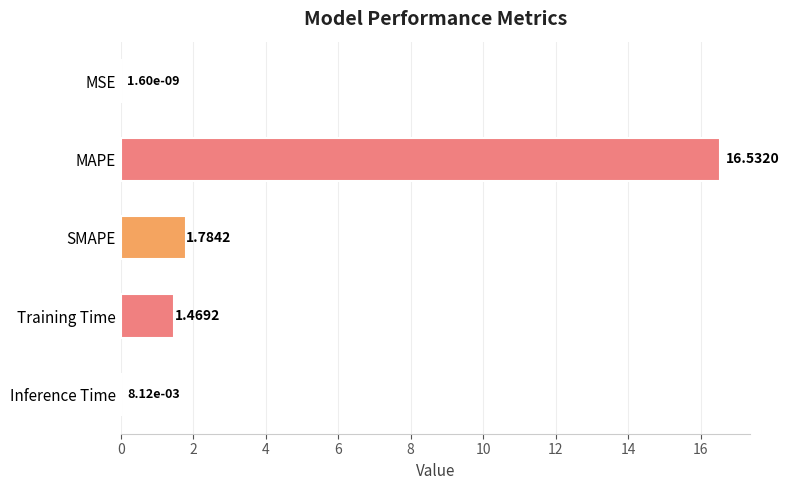

At which label is the value closest to 8?

SMAPE